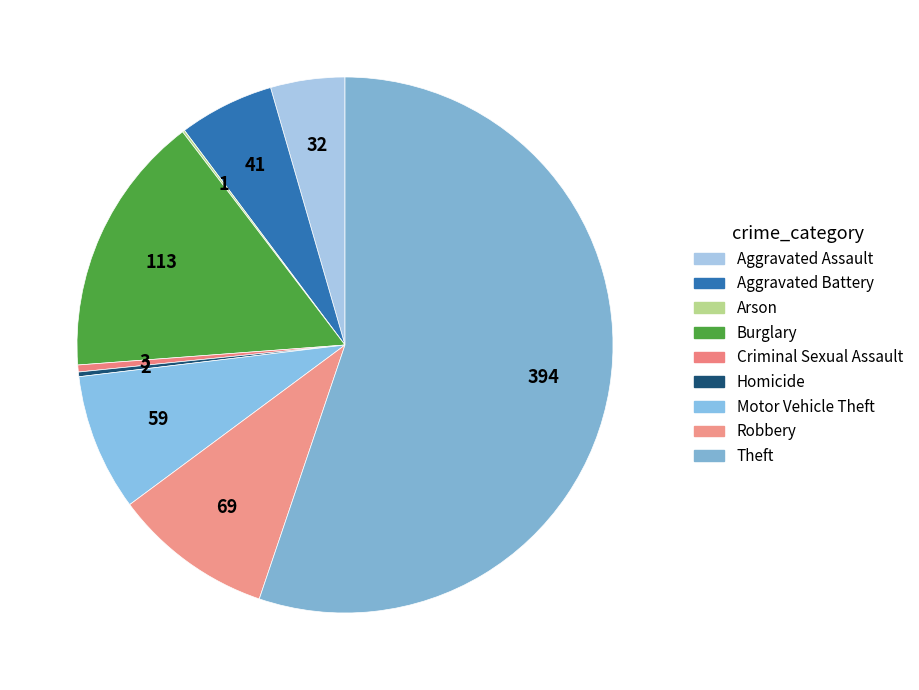

Which slice represents more than half of the pie?

Theft